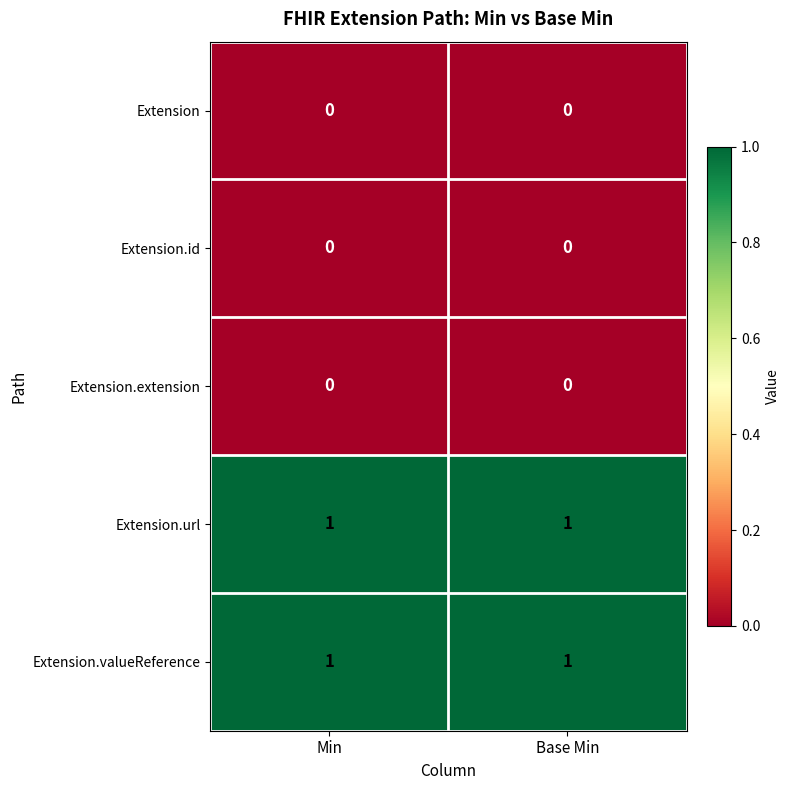

Is it true that Extension.valueReference equals 1 at Min?

True